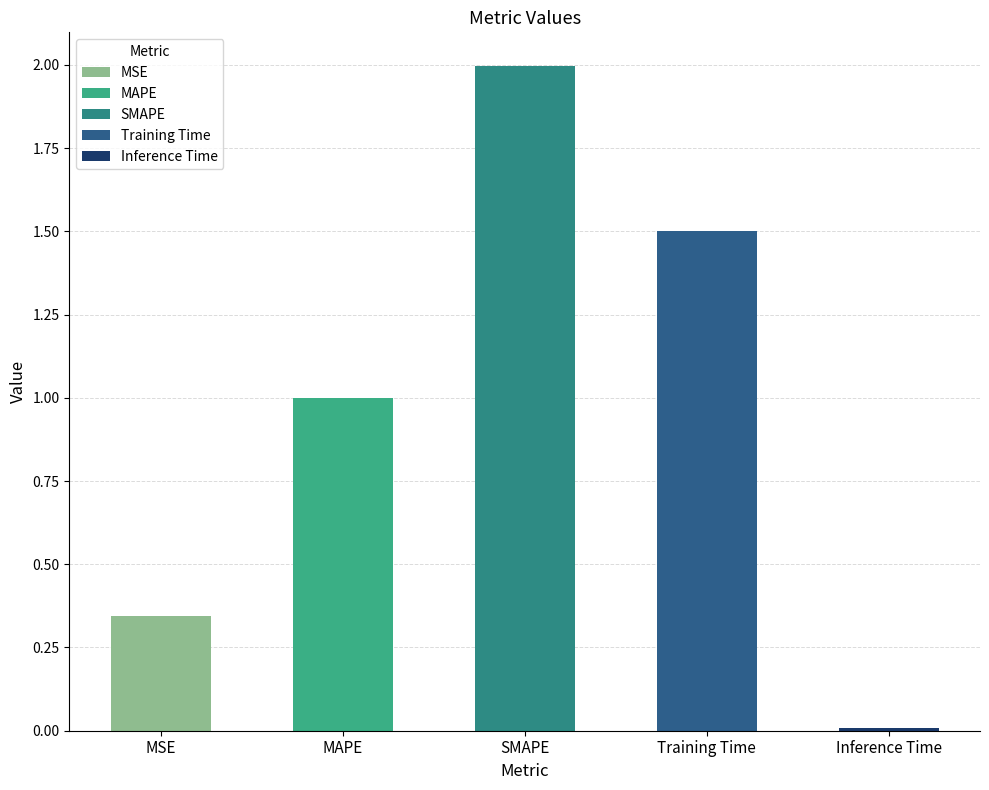

The value at Inference Time is 0.0. True or false?

True